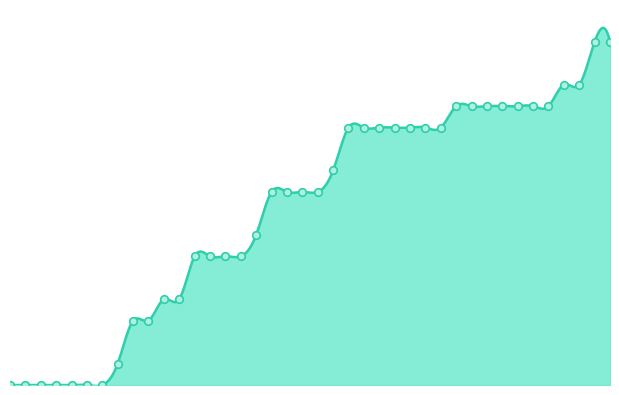

Which has a higher value, 2020-07-09 or 2020-06-13?

2020-07-09